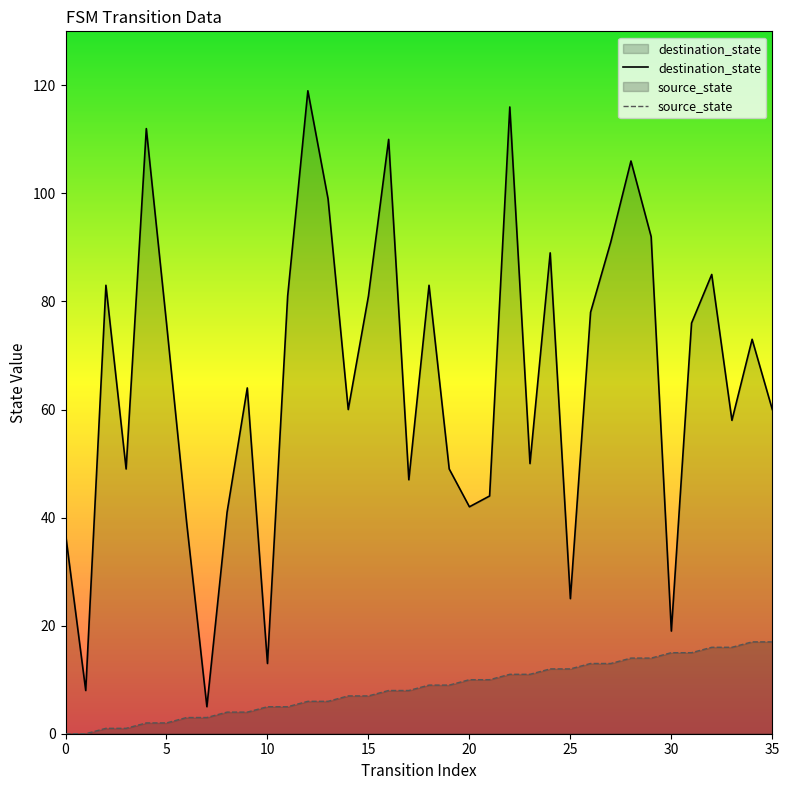

True or false: destination_state and source_state intersect in this chart.

False